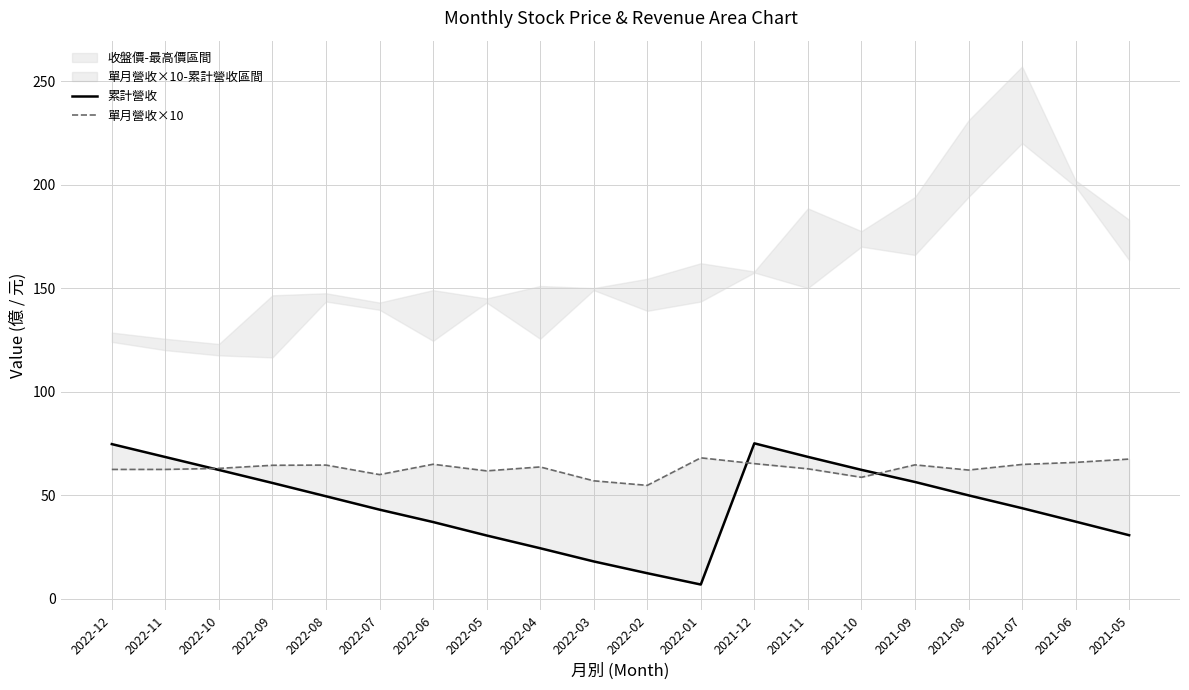

True or false: 累計營收 and 單月營收×10 intersect in this chart.

True